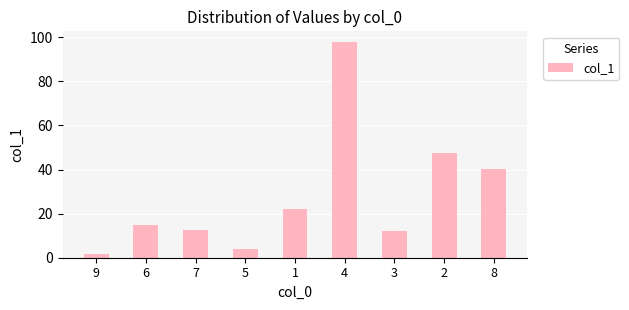

At which label is the value closest to 49?

2